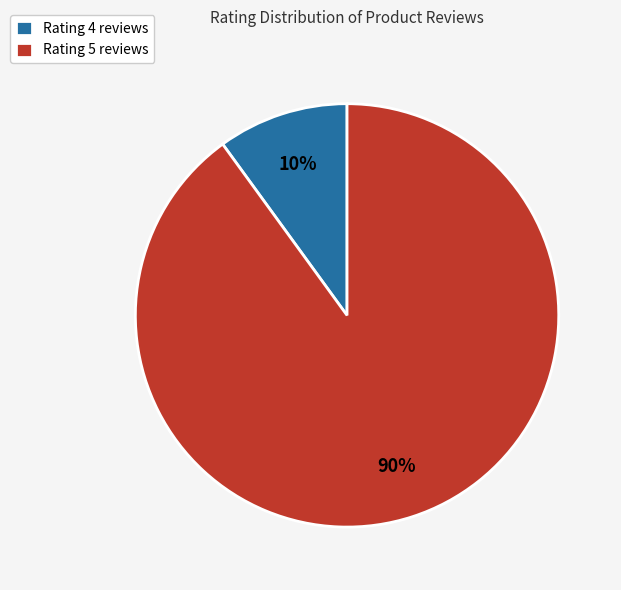

Which category accounts for the majority?

Rating 5 reviews